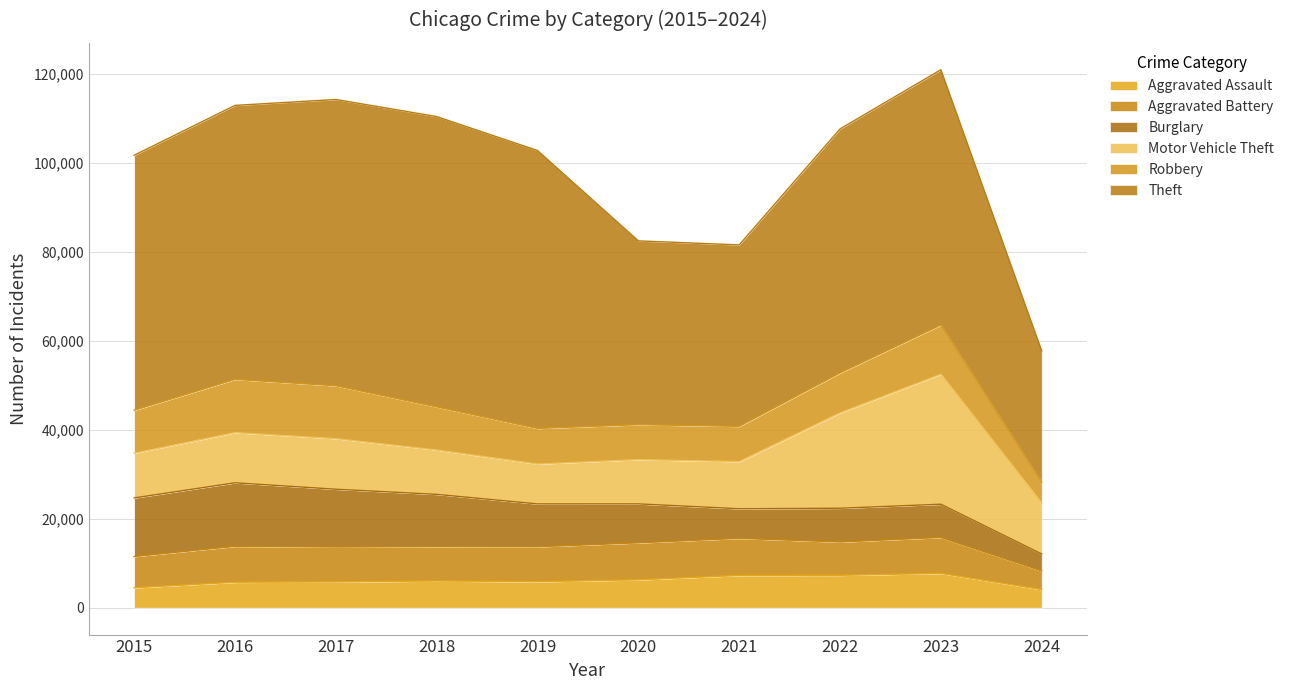

List the labels in order of Aggravated Assault value, smallest first.

2024, 2015, 2016, 2017, 2019, 2018, 2020, 2021, 2022, 2023